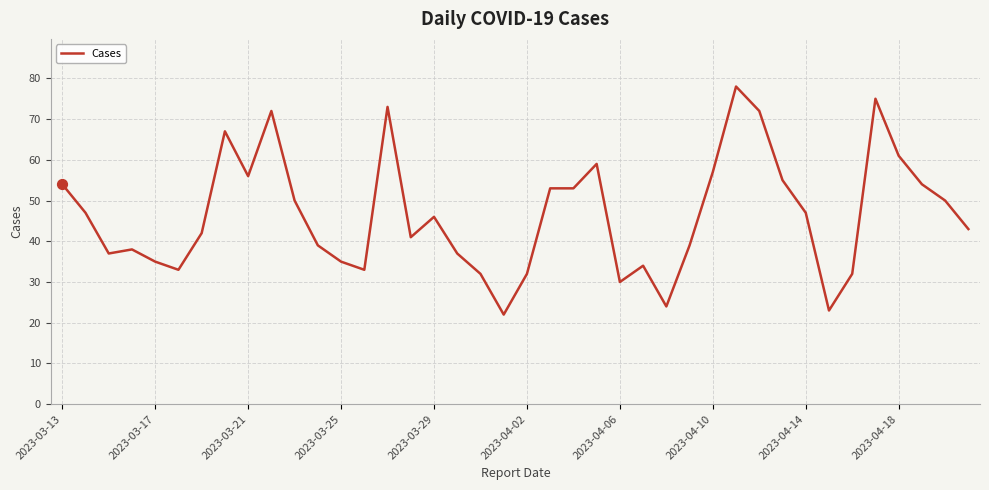

What is the difference between the maximum and minimum values?

56